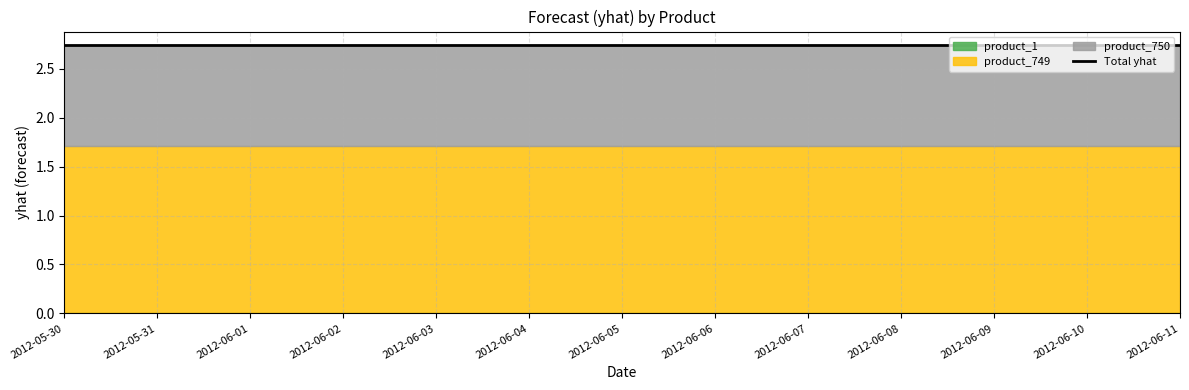

True or false: product_750 and product_749 cross at least once.

False